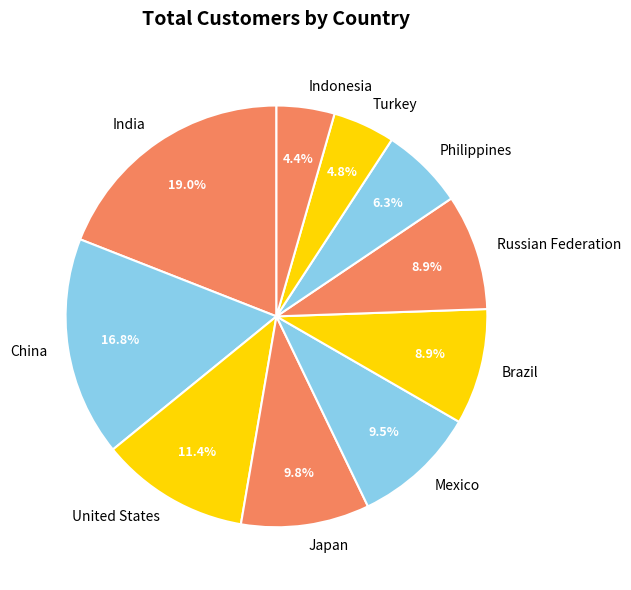

Does India account for over 50% of the chart?

No